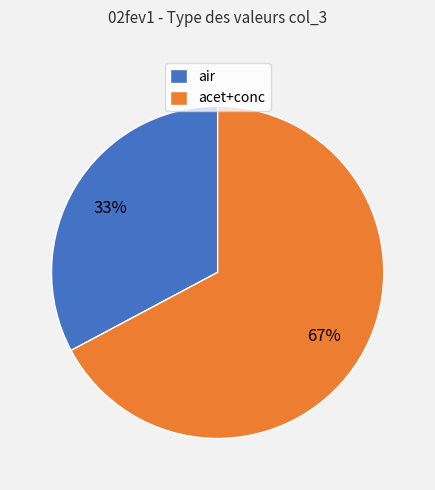

The air slice represents 33% of the pie. True or false?

True